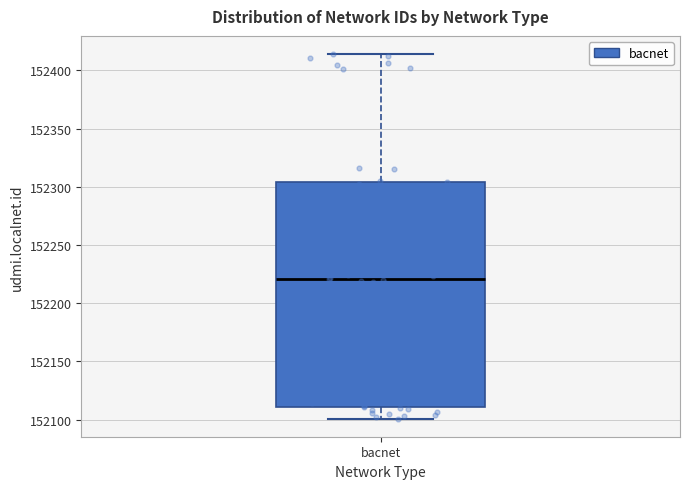

Transcribe this box plot: give where the median line is, the range the box spans, and where the two whiskers end, as read against the y-axis. The values are not printed on the chart, so give them approximately, as read against the axis.

median 152220, box 152110 to 152305, whiskers 152100 to 152415